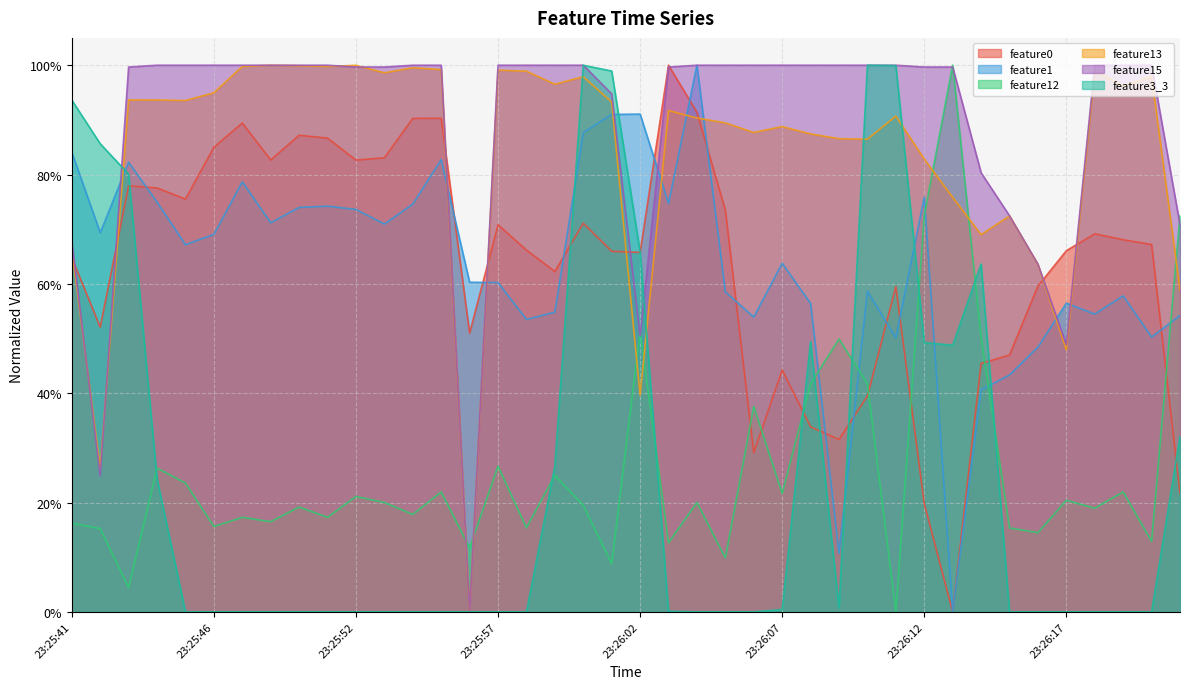

What is the average value of the feature13 series?

0.8